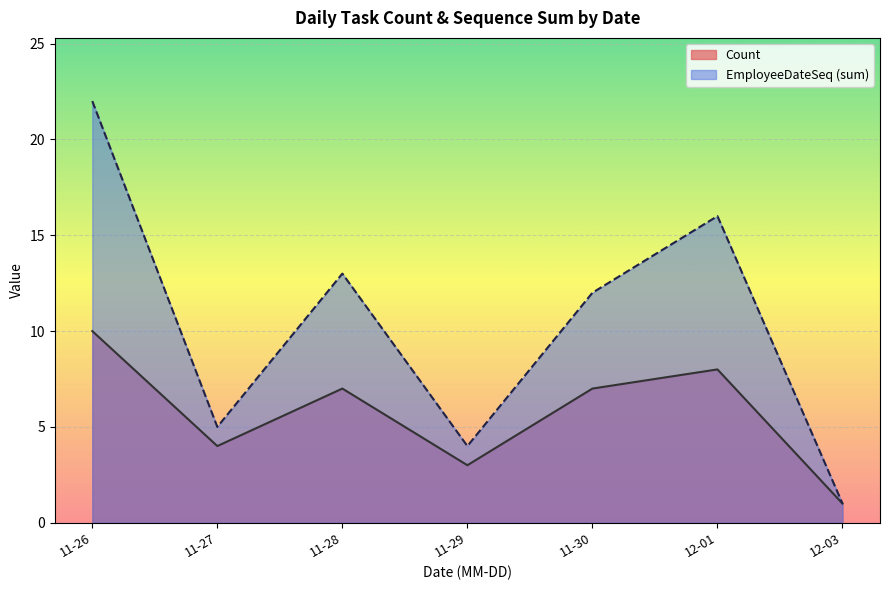

The Count series shows 5 at 11-29. True or false?

False